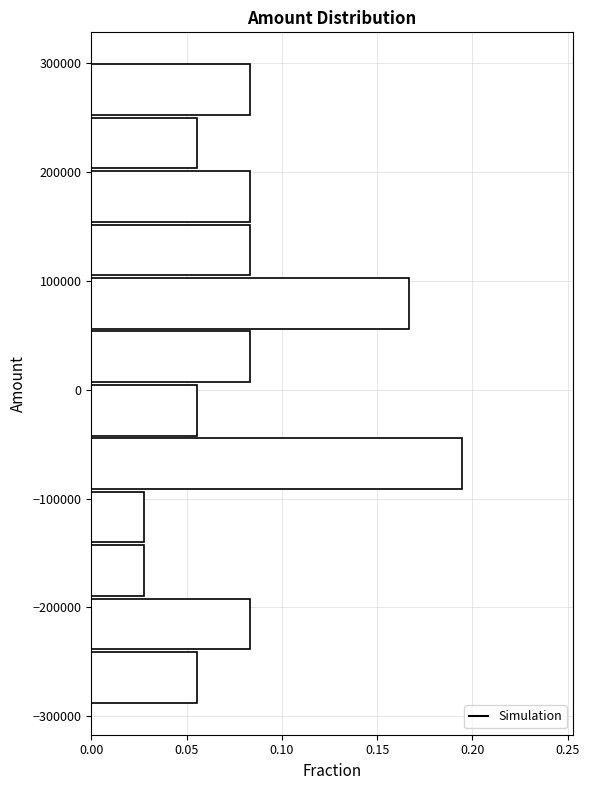

How long is the bar that spans -40000 to 10000 on the y-axis? Neither the bar edges nor the lengths are printed on the chart, so give them approximately, as read against the axes.

0.055